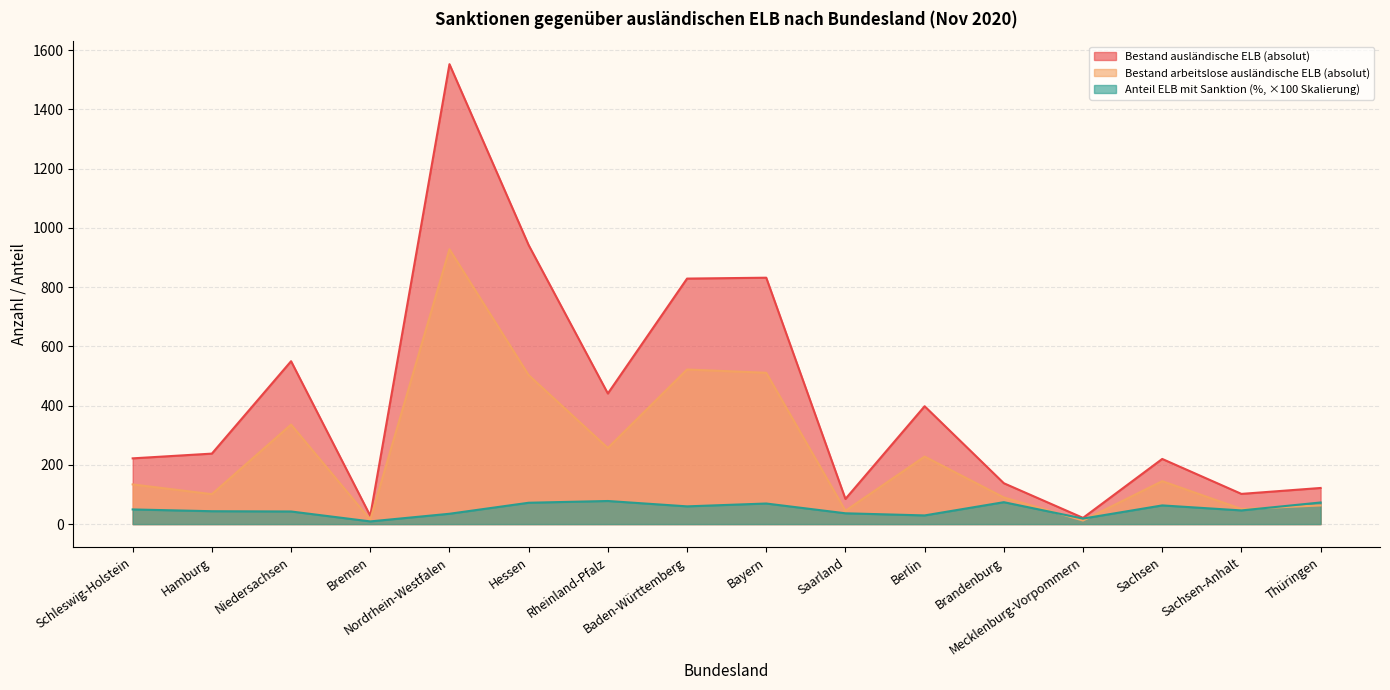

What is the value of the Anteil ELB mit Sanktion (%) point at the 15th from the left?

46.2